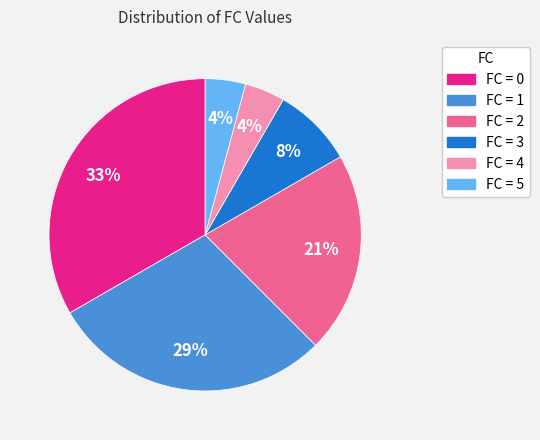

To the nearest percent, what is the difference between the largest and smallest slice percentages?

29%